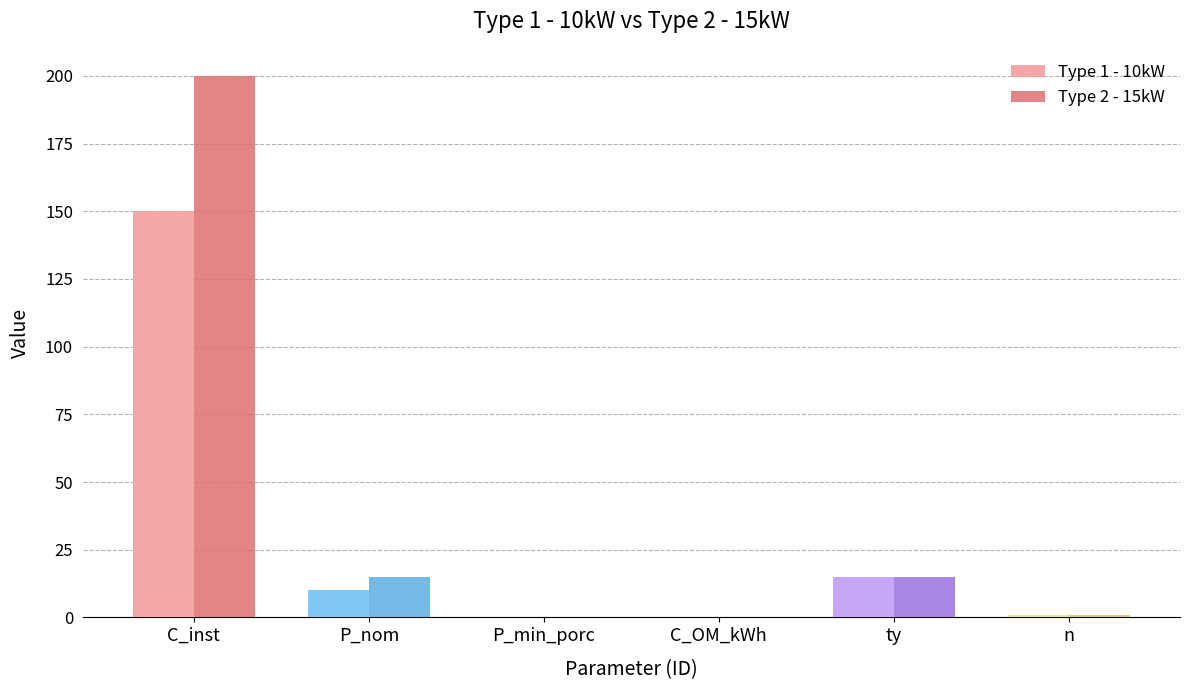

Which series has the largest total across all categories?

Type 2 - 15kW